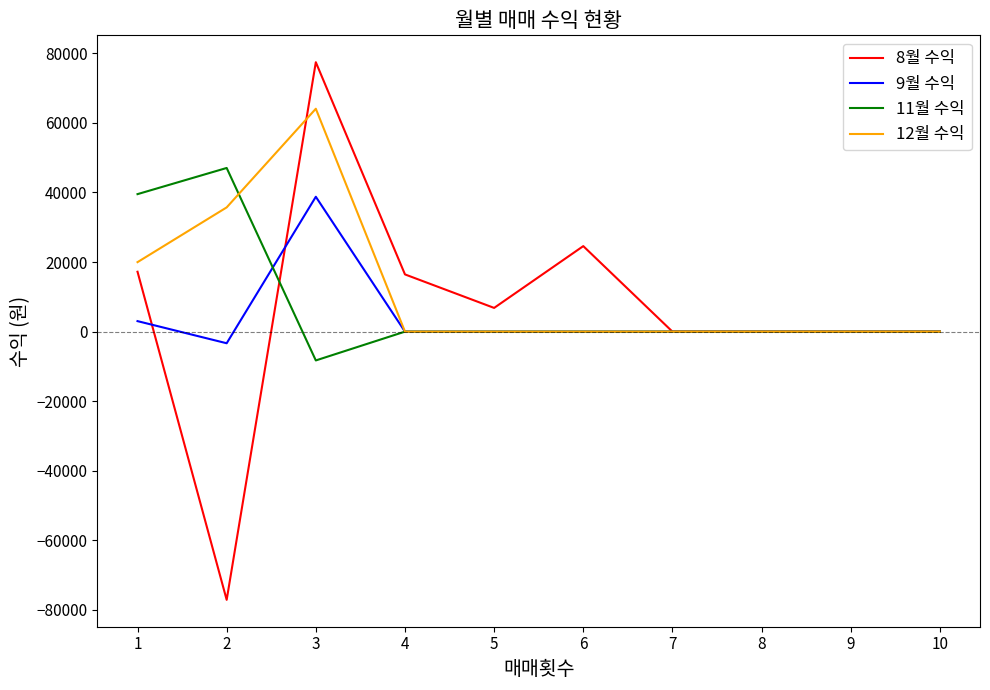

How many lines are shown in the chart?

4